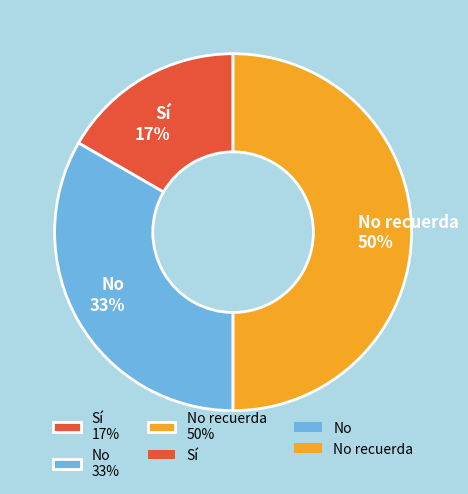

The No 33% slice represents 27% of the pie. True or false?

False